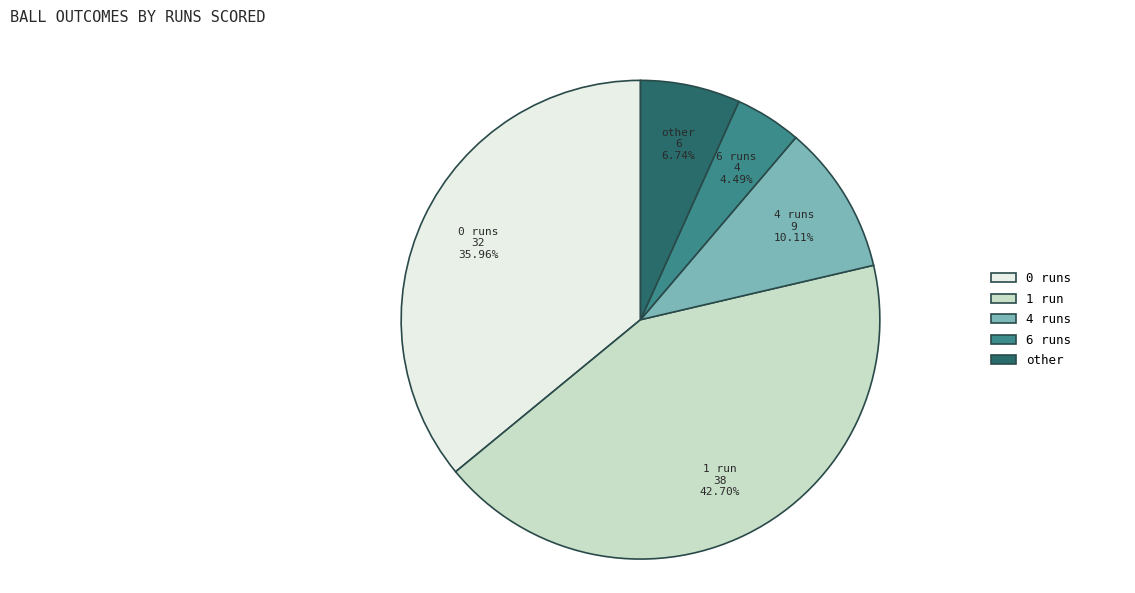

To the nearest percent, what is the combined percentage of 6 runs and 4 runs?

15%